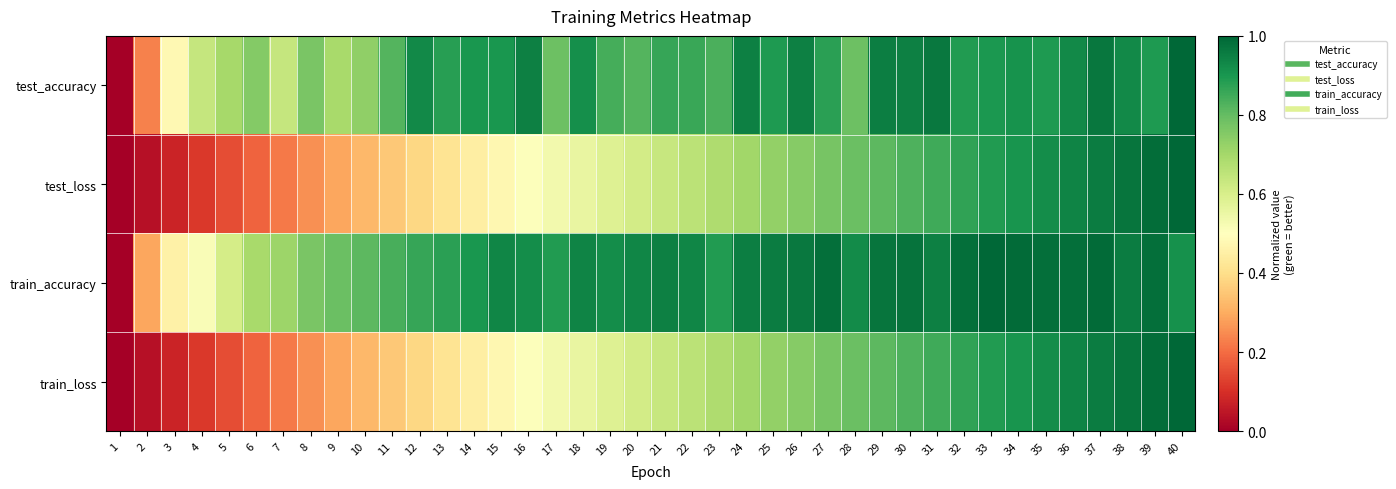

Between 13 and 23, which series saw the biggest shift?

test_loss